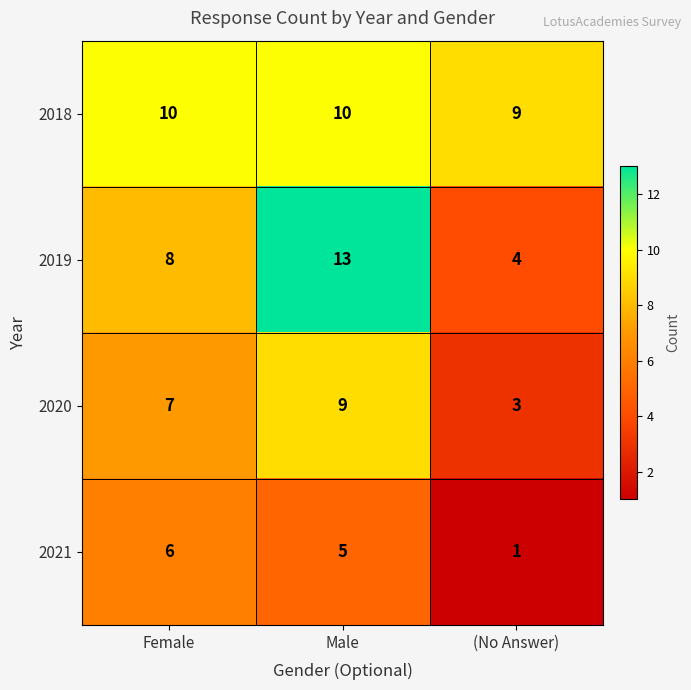

Reading right to left, list all the values displayed in this chart.

2018: (No Answer)=9	Male=10	Female=10
2019: (No Answer)=4	Male=13	Female=8
2020: (No Answer)=3	Male=9	Female=7
2021: (No Answer)=1	Male=5	Female=6